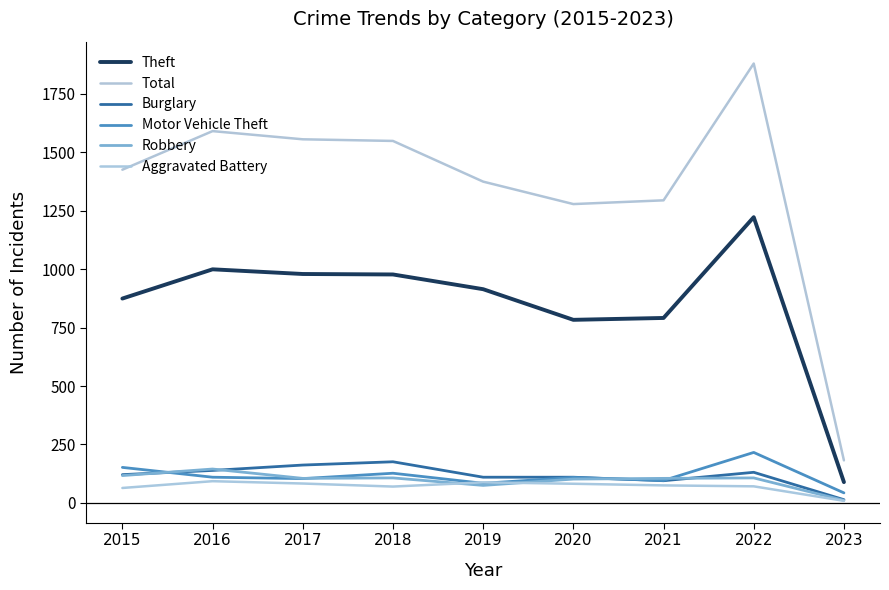

Reading left to right, list all the values displayed in this chart.

Theft: 874	999	979	977	914	783	791	1222	89
Total: 1425	1590	1555	1548	1374	1278	1294	1879	182
Burglary: 121	139	162	176	110	110	95	131	14
Motor Vehicle Theft: 152	110	104	127	84	109	96	216	43
Robbery: 117	145	105	107	75	102	105	107	11
Aggravated Battery: 64	93	83	70	88	82	75	71	9